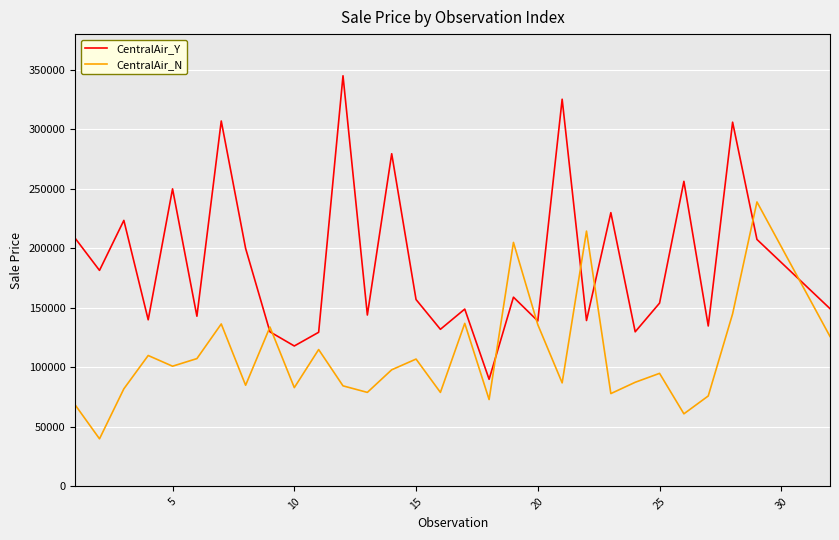

What is the minimum value for CentralAir_N?

40000